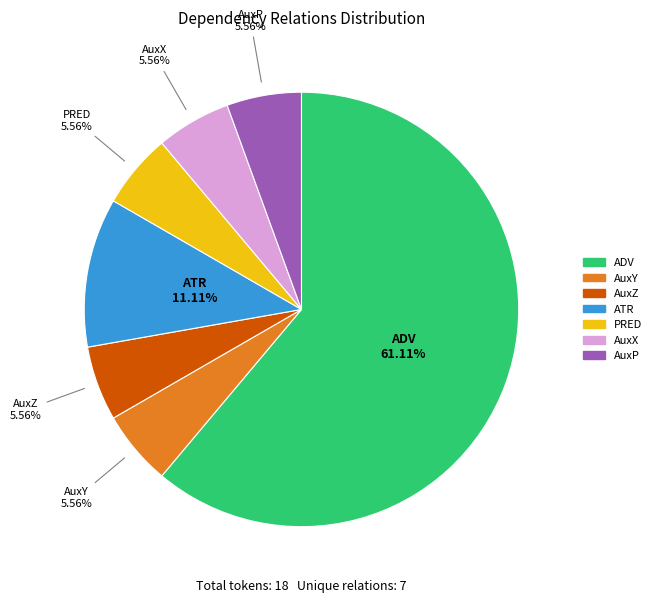

Is there any slice that represents more than half of the pie?

Yes